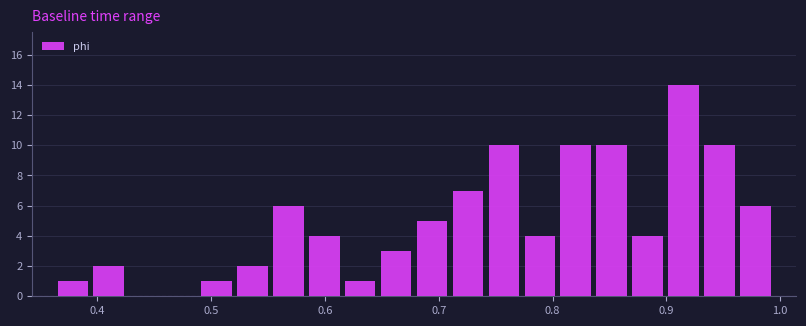

Around what value on the x-axis is the tallest bar? Give the approximate position of its centre, as read against the axis.

0.92